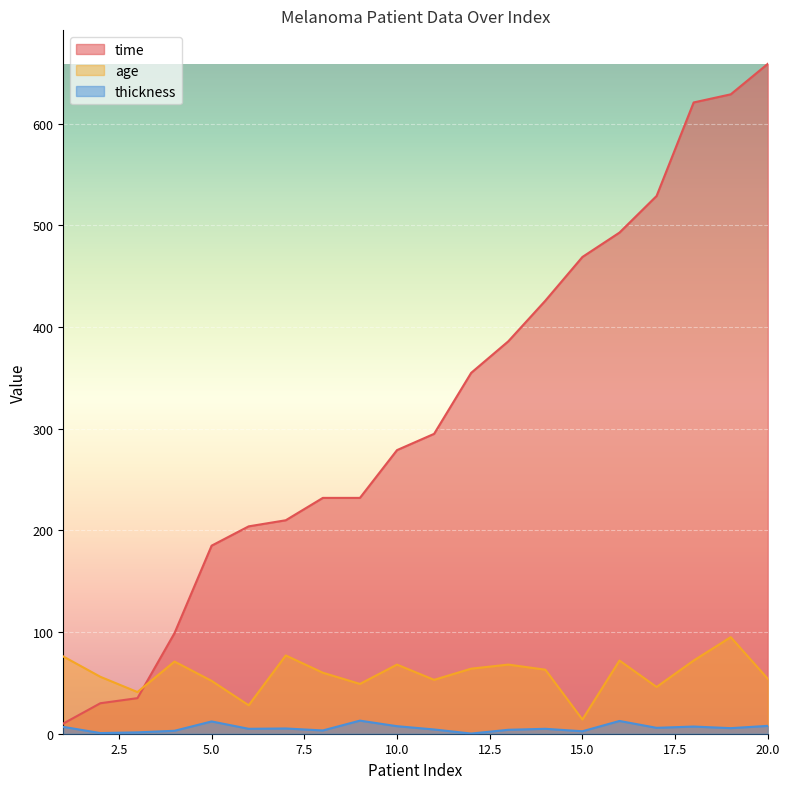

List the labels in order of age value, largest first.

19, 7, 1, 16, 18, 4, 10, 13, 12, 14, 8, 2, 20, 11, 5, 9, 17, 3, 6, 15